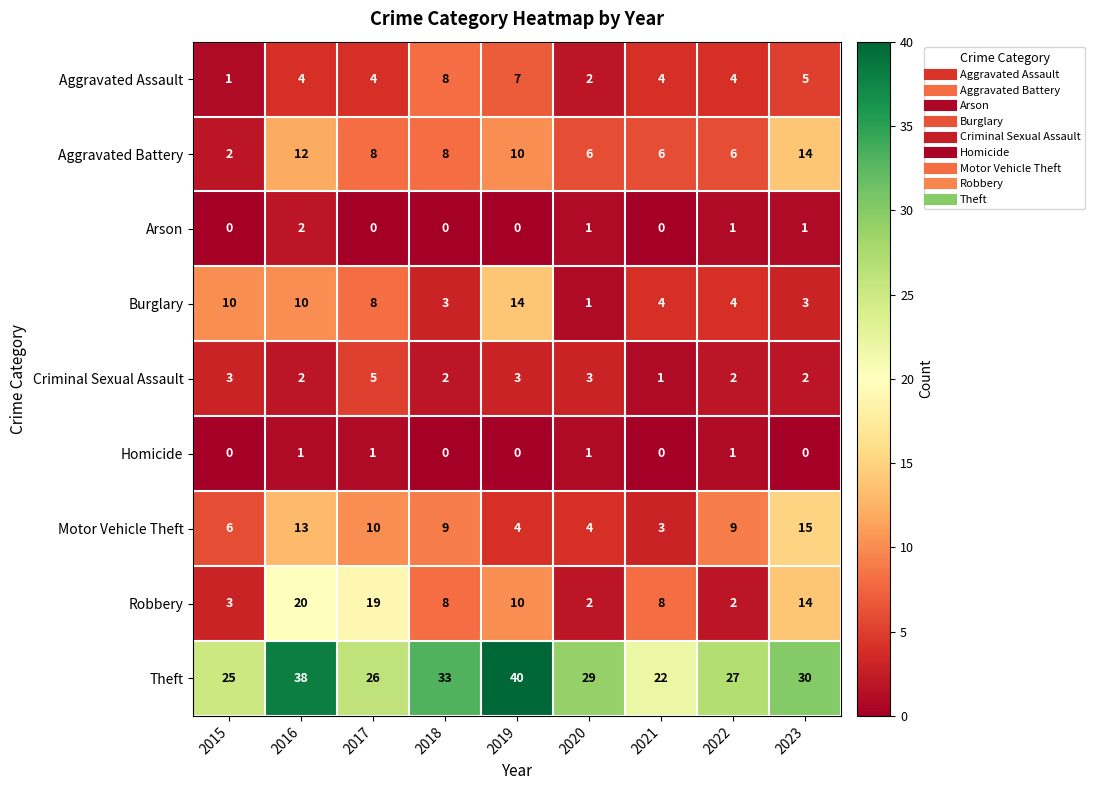

What is the difference between the second highest and second lowest values in the Motor Vehicle Theft series?

9